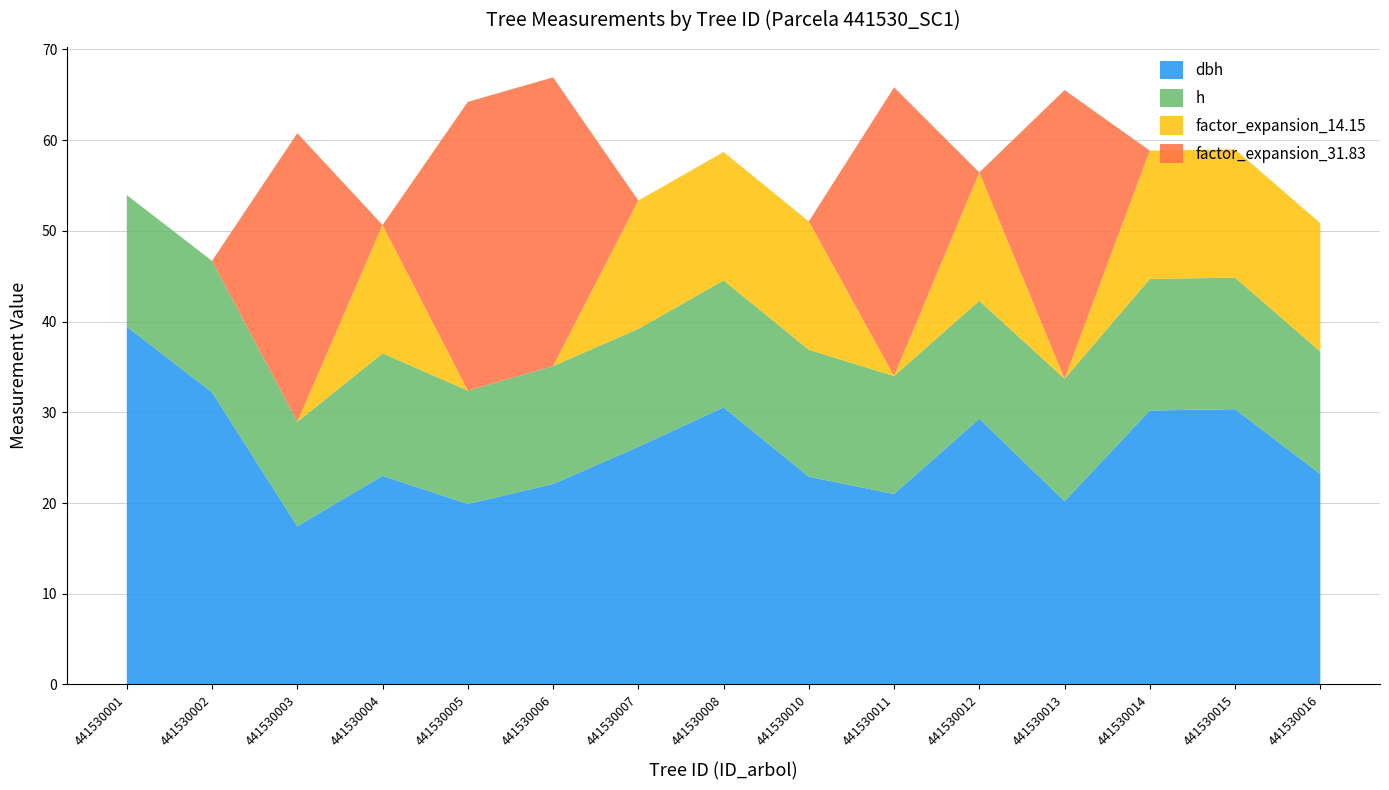

Reading right to left, list all the values displayed in this chart.

dbh: 441530016=23.2	441530015=30.4	441530014=30.2	441530013=20.2	441530012=29.3	441530011=21.0	441530010=22.9	441530008=30.6	441530007=26.2	441530006=22.1	441530005=19.9	441530004=23.0	441530003=17.4	441530002=32.2	441530001=39.5
h: 441530016=13.5	441530015=14.5	441530014=14.5	441530013=13.5	441530012=13.0	441530011=13.0	441530010=14.0	441530008=14.0	441530007=13.0	441530006=13.0	441530005=12.5	441530004=13.5	441530003=11.5	441530002=14.5	441530001=14.5
factor_expansion_14.15: 441530016=14.2	441530015=14.2	441530014=14.2	441530013=0.0	441530012=14.2	441530011=0.0	441530010=14.2	441530008=14.2	441530007=14.2	441530006=0.0	441530005=0.0	441530004=14.2	441530003=0.0	441530002=0.0	441530001=0.0
factor_expansion_31.83: 441530016=0.0	441530015=0.0	441530014=0.0	441530013=31.8	441530012=0.0	441530011=31.8	441530010=0.0	441530008=0.0	441530007=0.0	441530006=31.8	441530005=31.8	441530004=0.0	441530003=31.8	441530002=0.0	441530001=0.0